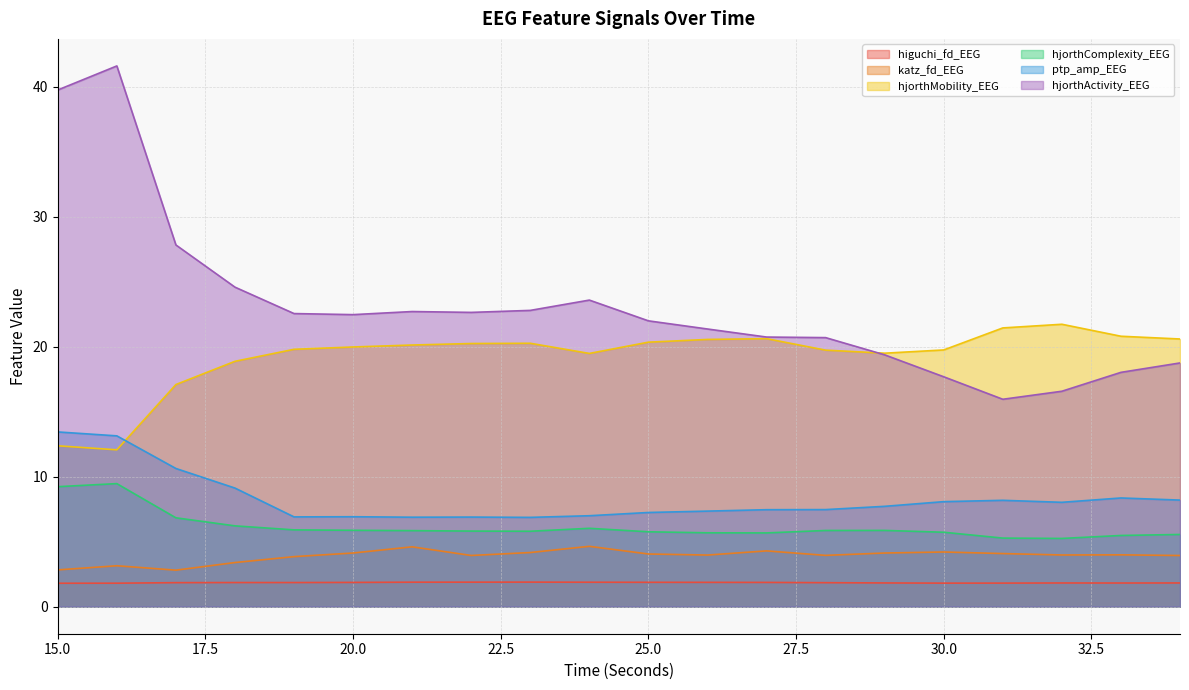

What are all the series names shown in the legend?

higuchi_fd_EEG, katz_fd_EEG, hjorthMobility_EEG, hjorthComplexity_EEG, ptp_amp_EEG, hjorthActivity_EEG